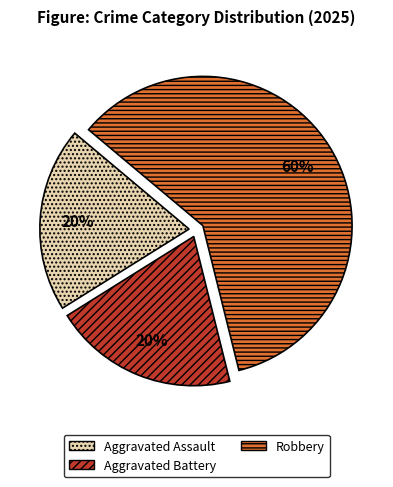

Is the sum of Robbery and Aggravated Battery greater than half?

Yes